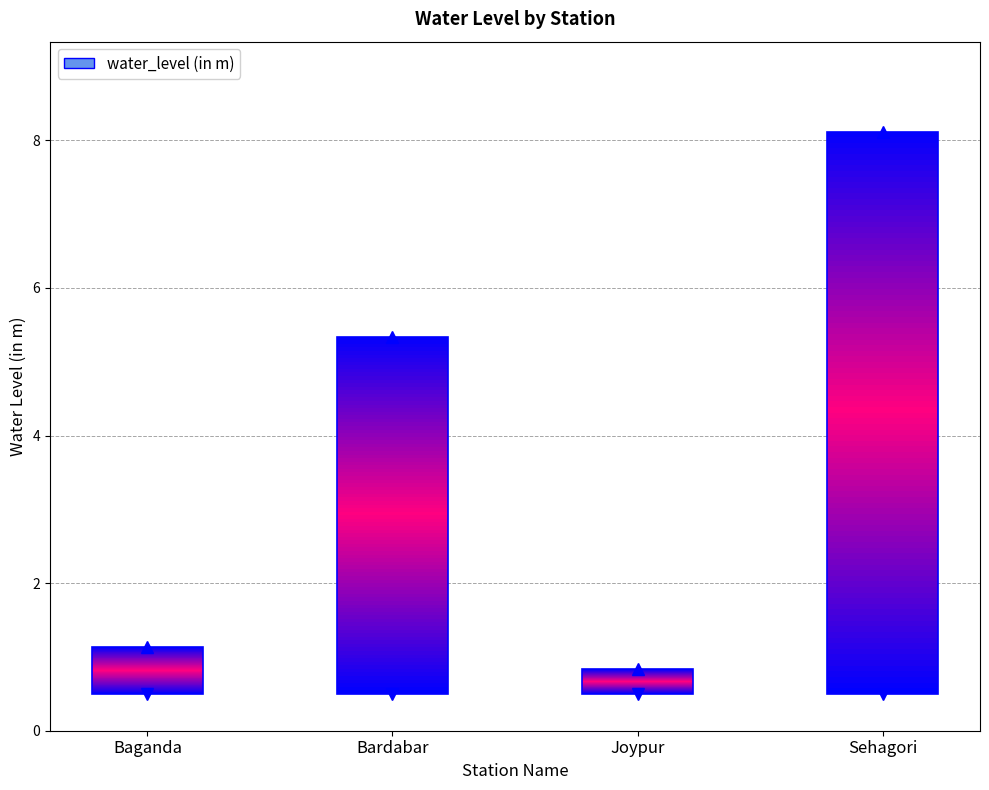

Which label corresponds to the smallest value in the chart?

Joypur